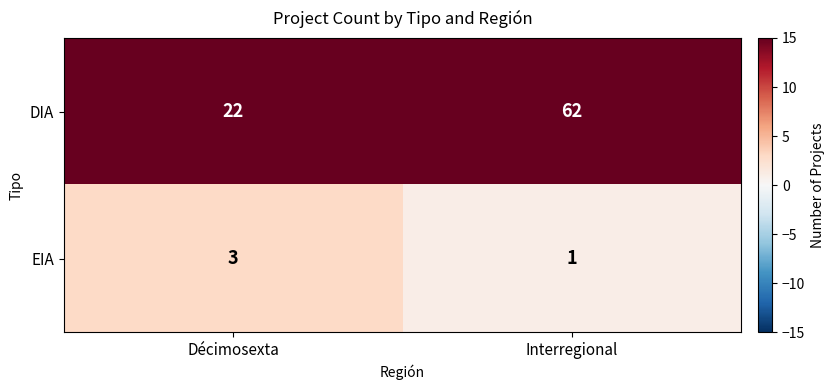

At which category does the chart reach its peak across all series?

Interregional